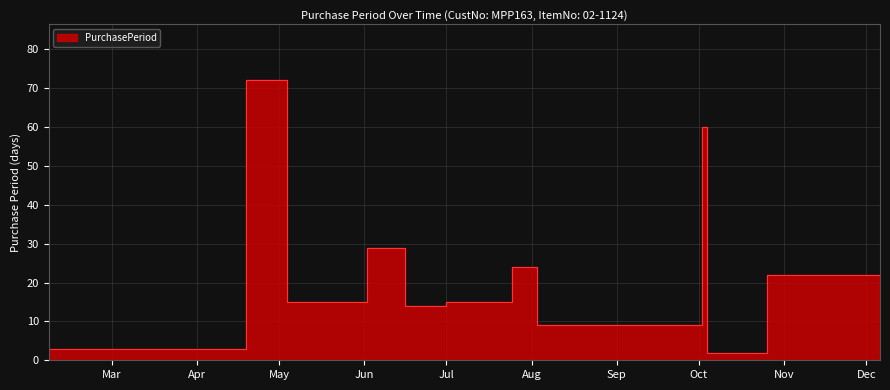

True or false: the data shows 72 at 2017-04-19.

True